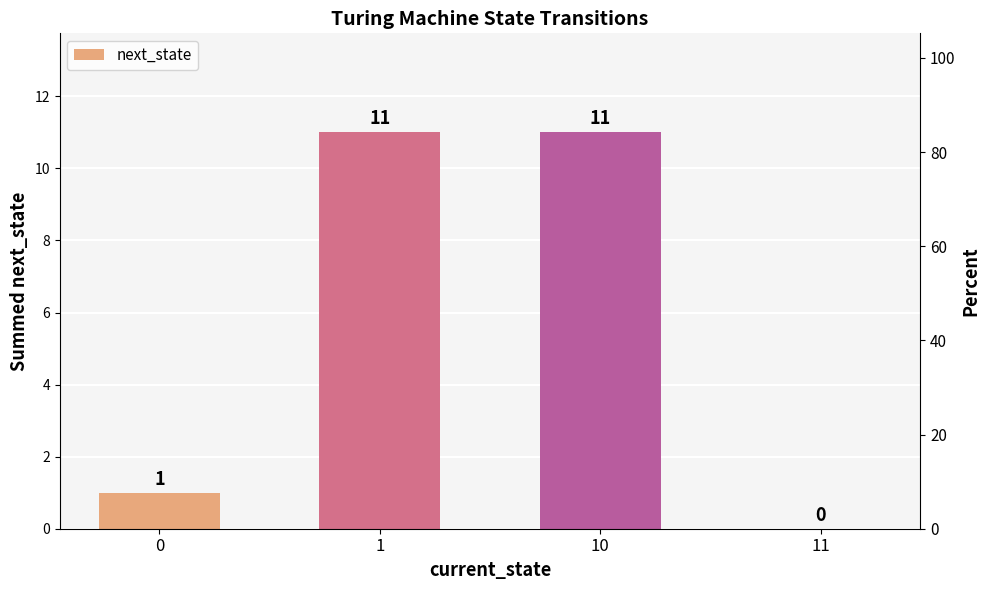

Rank the categories by value from lowest to highest.

11, 0, 1, 10